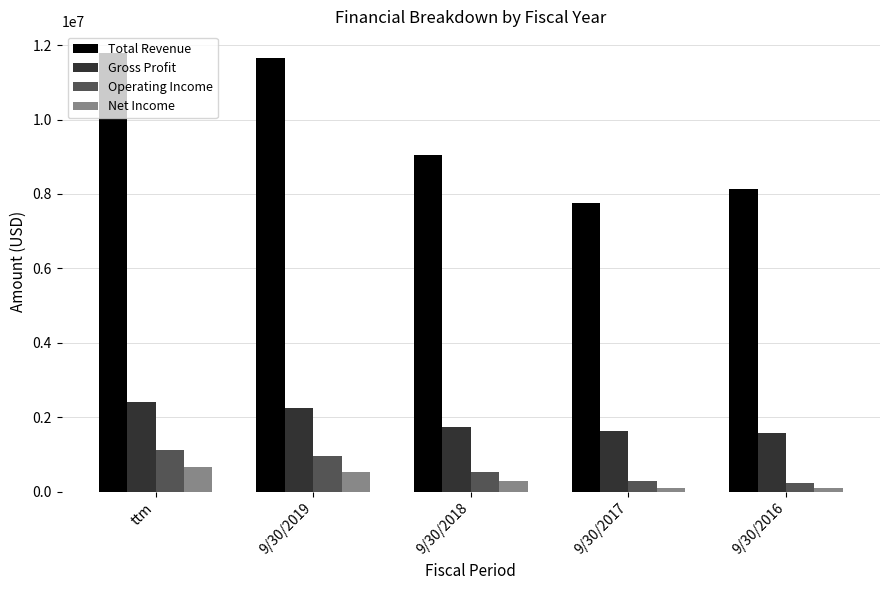

What is the lowest value of the Operating Income series?

244901